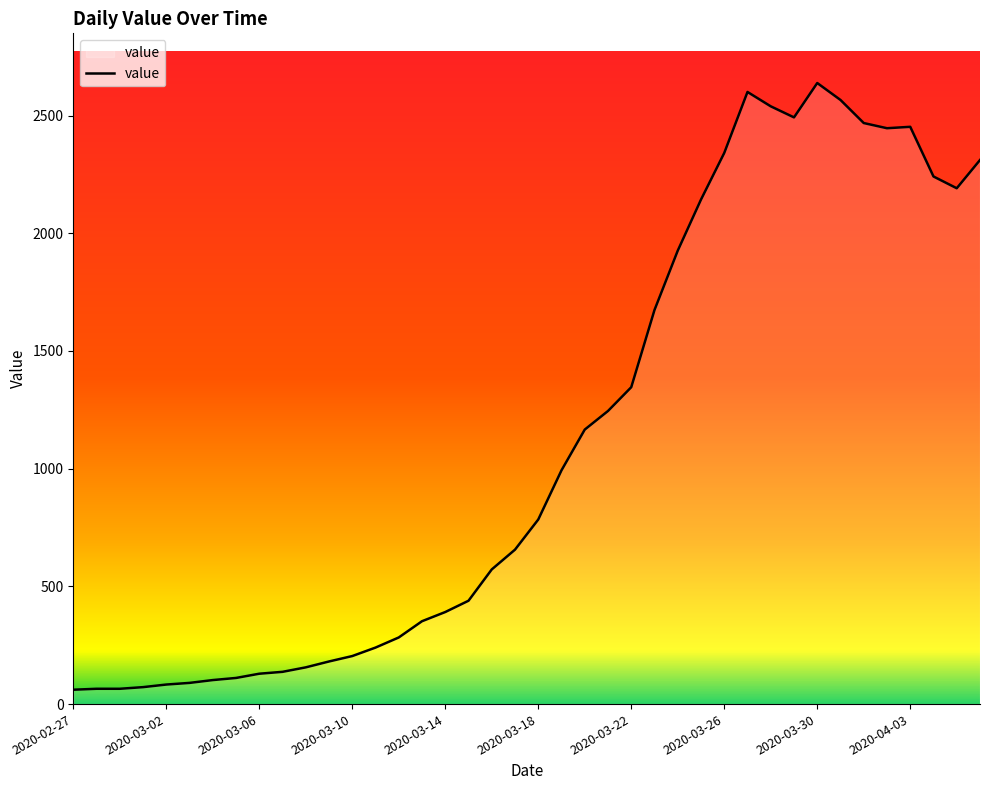

What is the greatest value displayed?

2638